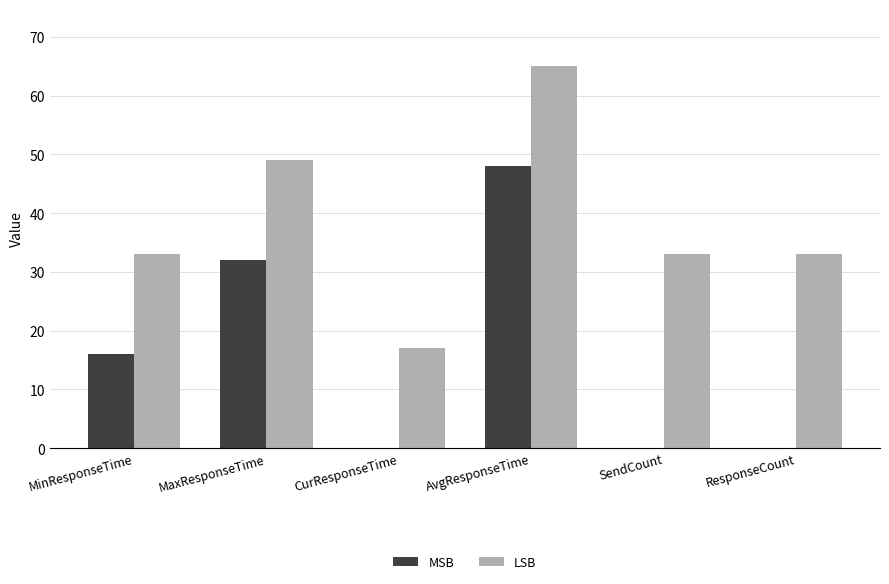

Reading right to left, extract all data points from this chart.

MSB: 0	0	48	0	32	16
LSB: 33	33	65	17	49	33